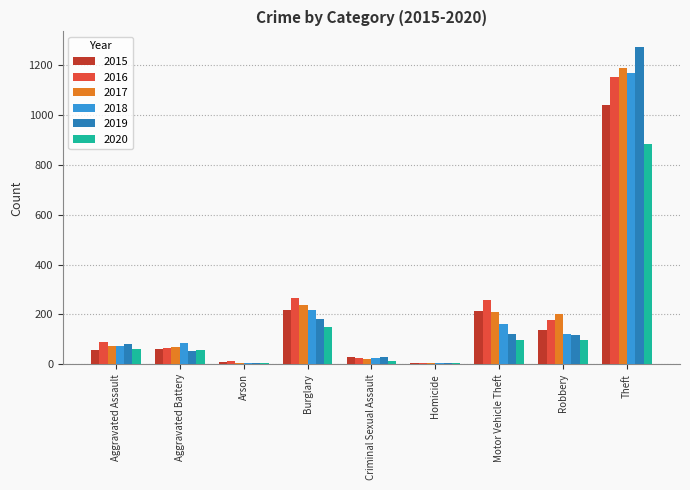

Which series changed the most between Aggravated Assault and Burglary?

2016